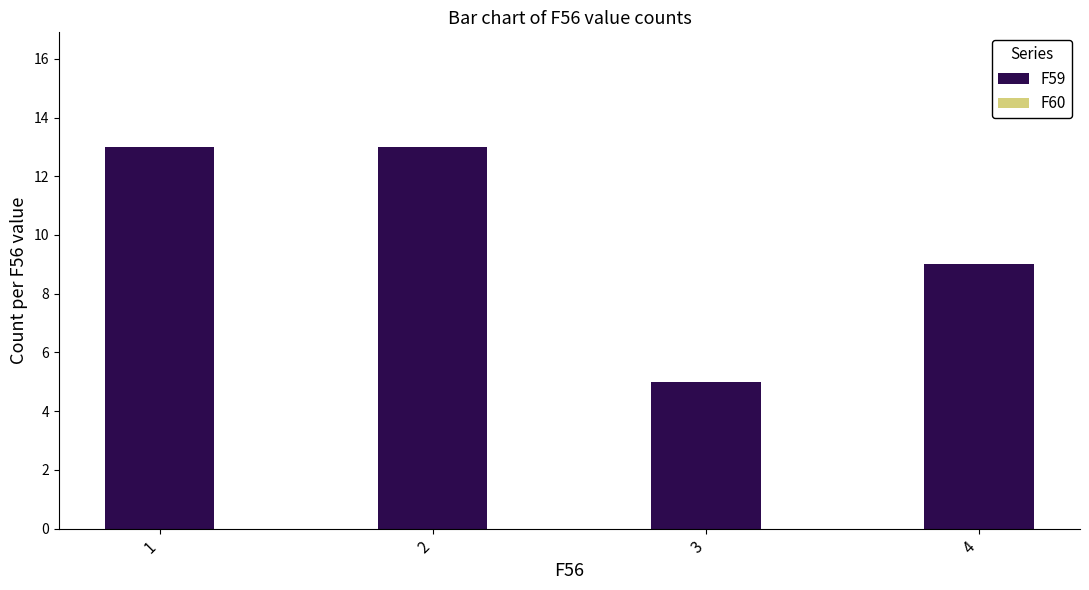

Which has a higher value, 4 or 1?

1